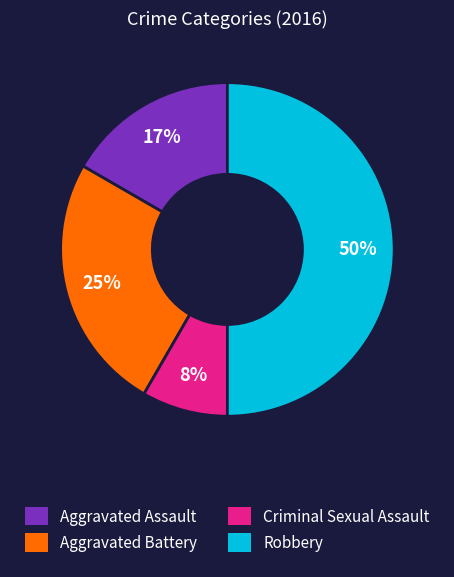

Is the sum of Aggravated Battery and Criminal Sexual Assault greater than half?

No